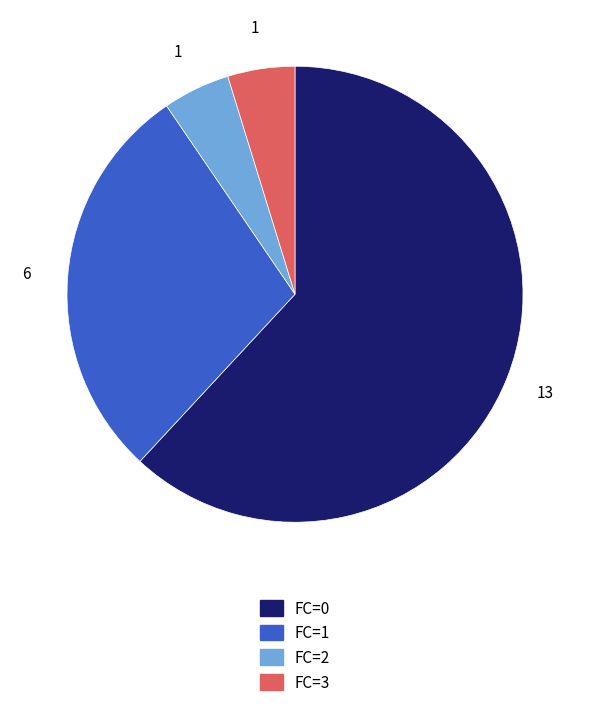

Approximately how many times larger is the value at FC=0 compared to FC=2?

13.0